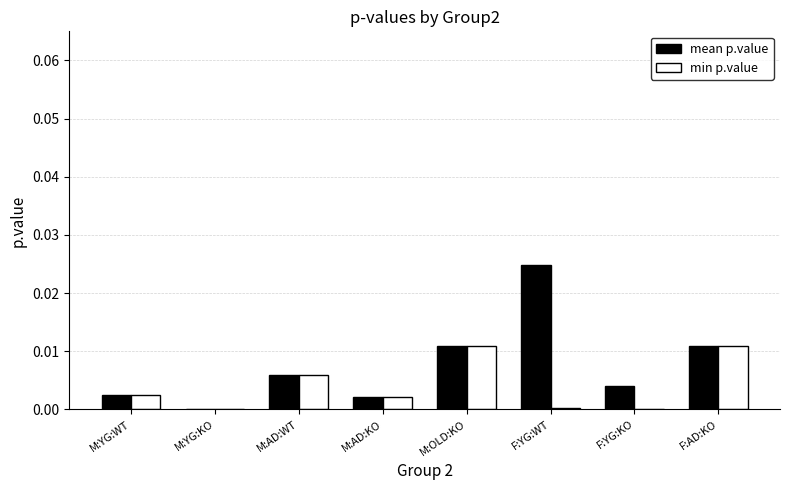

The min p.value series shows 0.0 at M:OLD:KO. True or false?

True